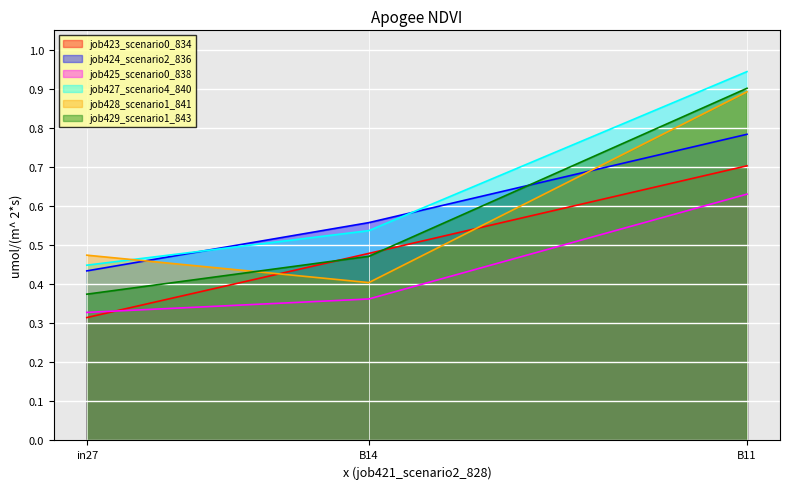

Is the value of job427_scenario4_840 at B11 greater than the value of job428_scenario1_841 at B11?

Yes